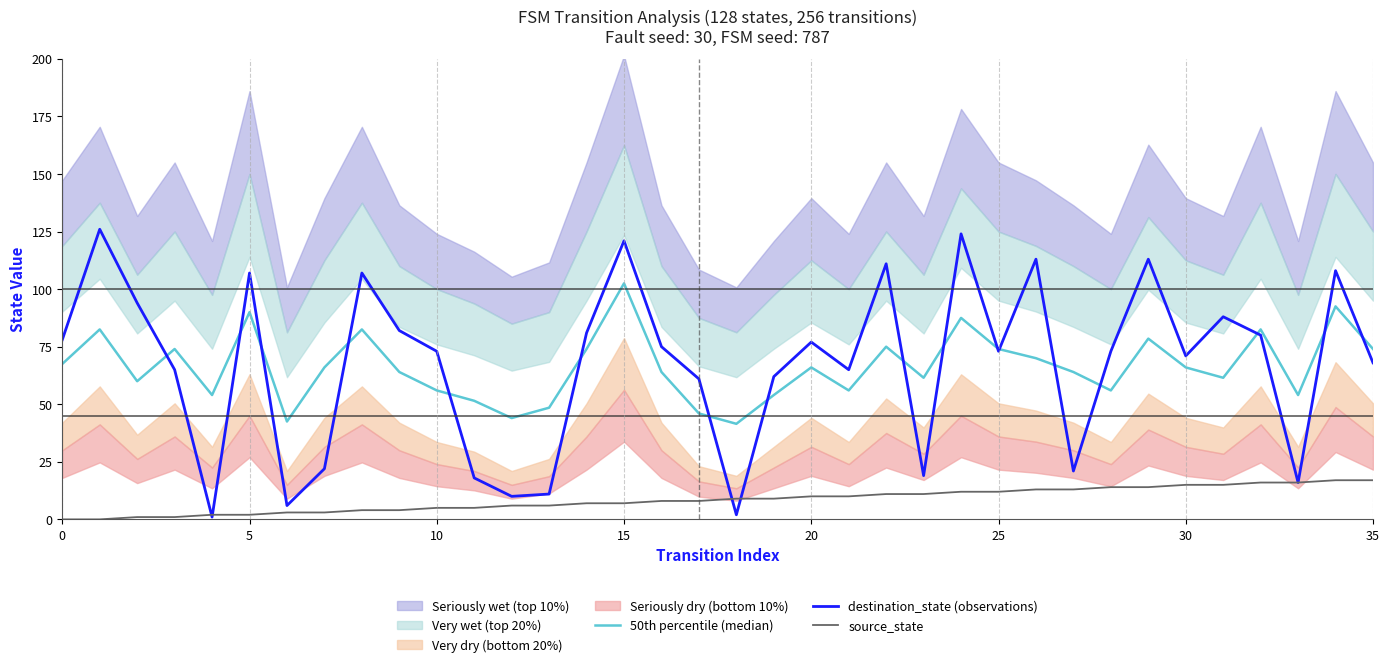

The destination_state (observations) series shows 21.0 at 27. True or false?

True